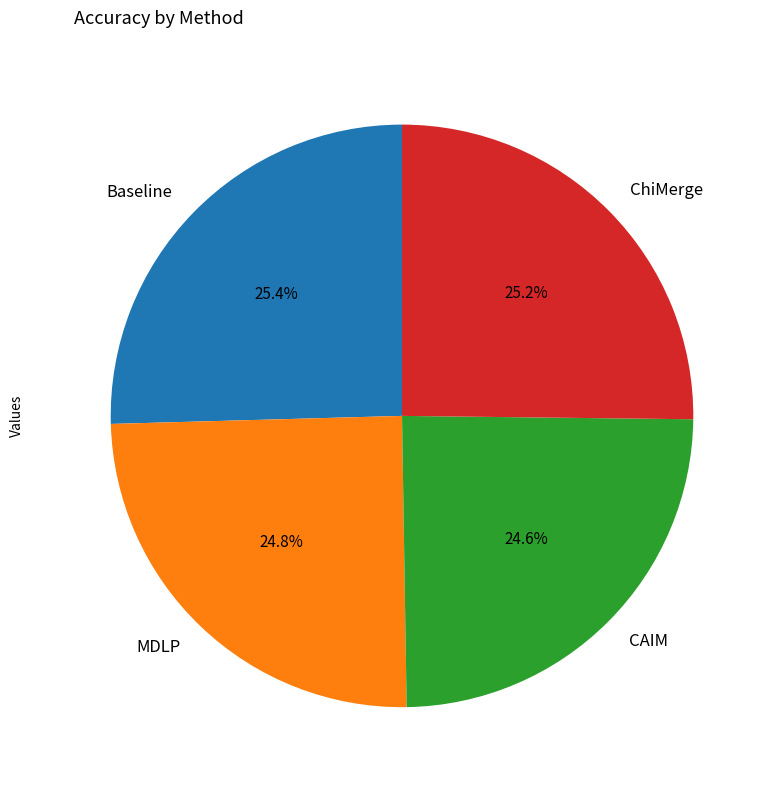

Is it true that Baseline is 25% of the pie?

True